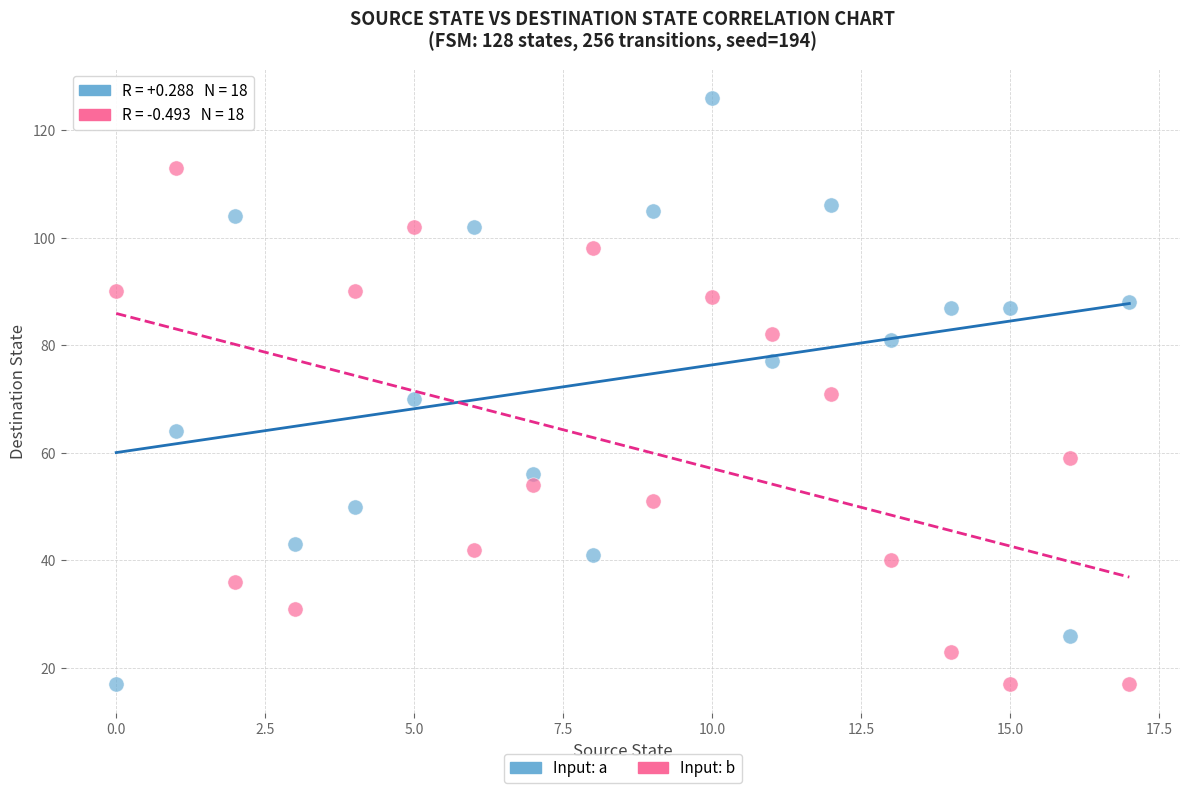

Across all data points, what is the range of Y values (max minus min)?

109